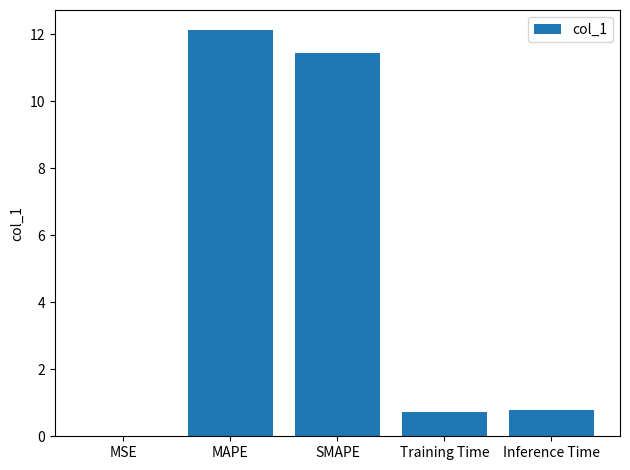

Between MAPE and Training Time, which is larger?

MAPE